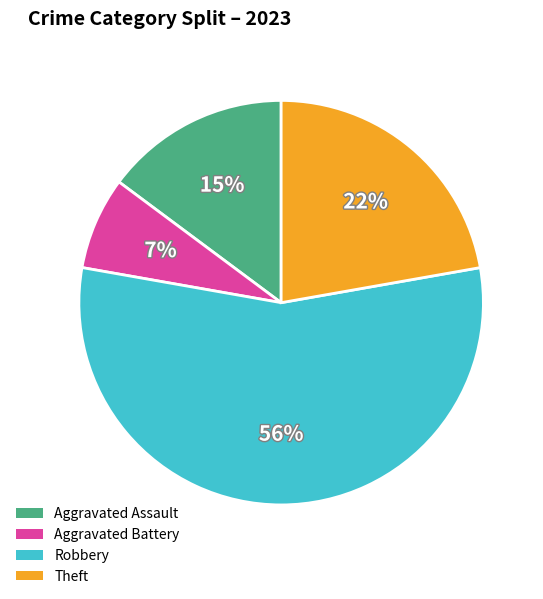

Which has a higher value, Theft or Aggravated Assault?

Theft